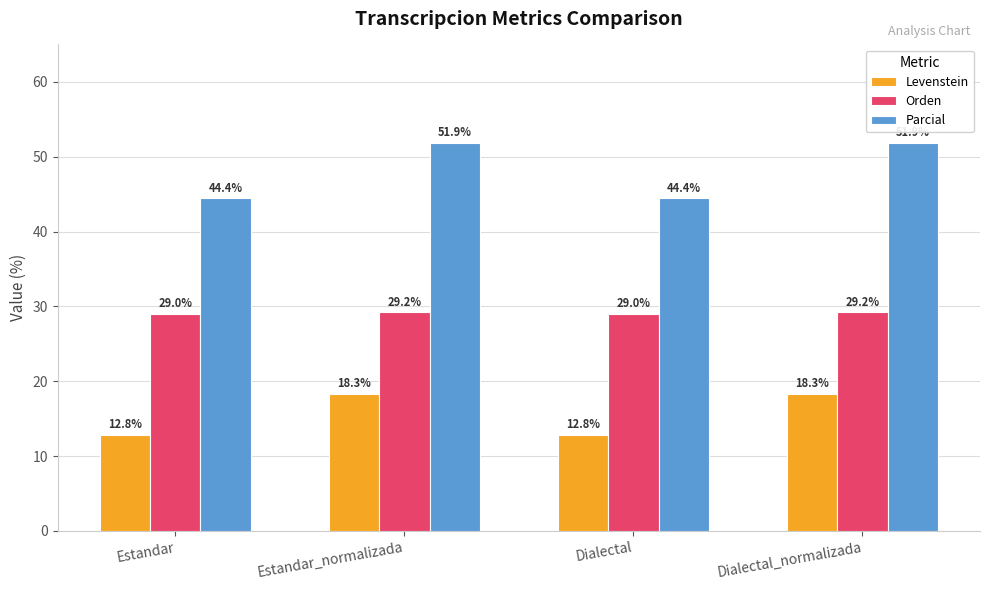

Which series has the largest range (max minus min)?

Parcial